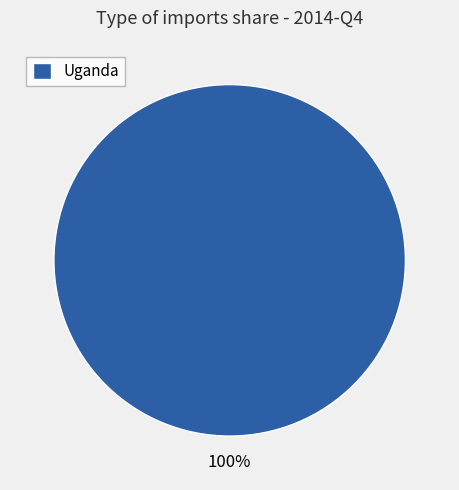

Rank the categories by value from highest to lowest.

Uganda